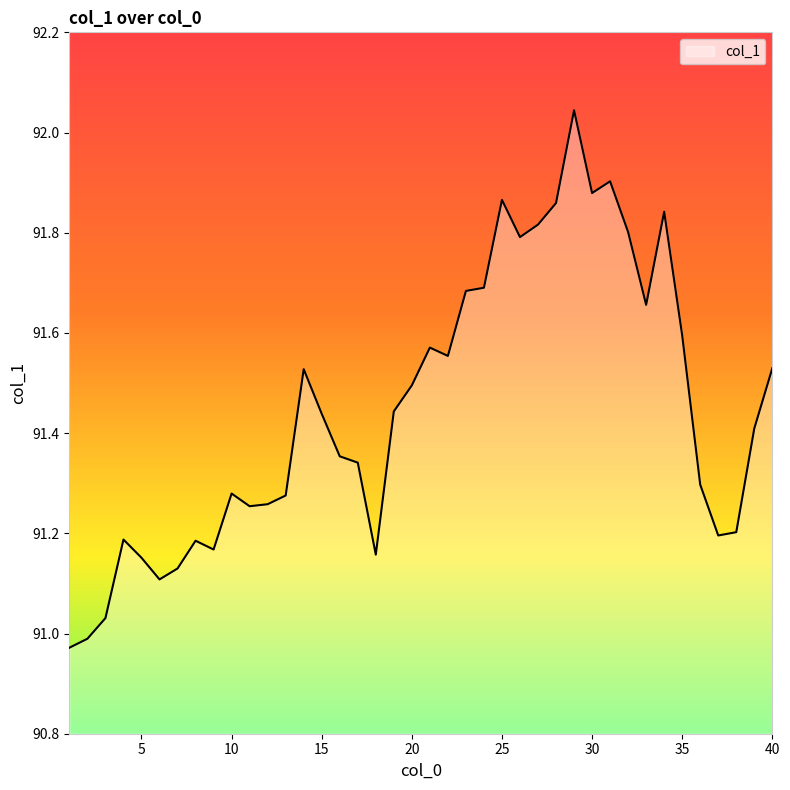

What is the difference between the maximum and minimum values?

1.1